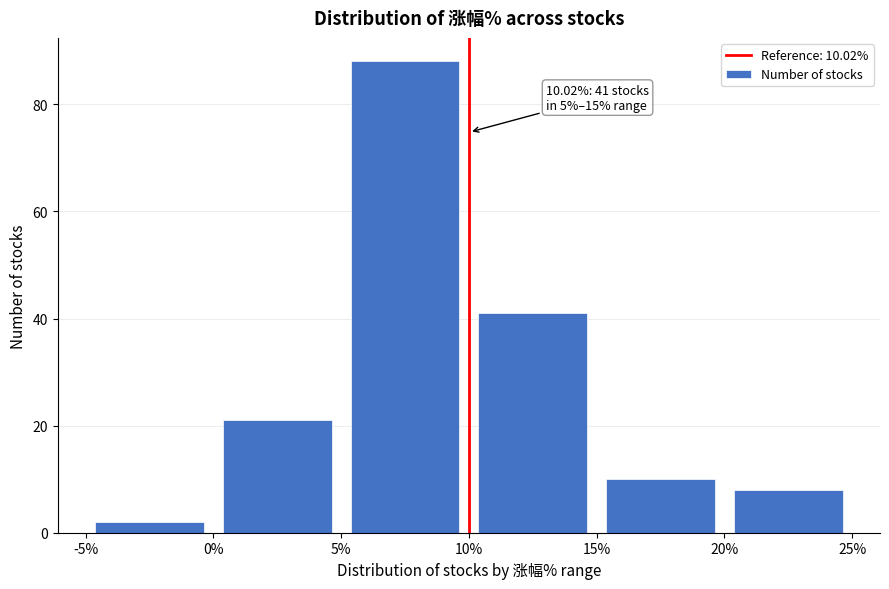

Which range on the x-axis has the tallest bar?

5% to 10%